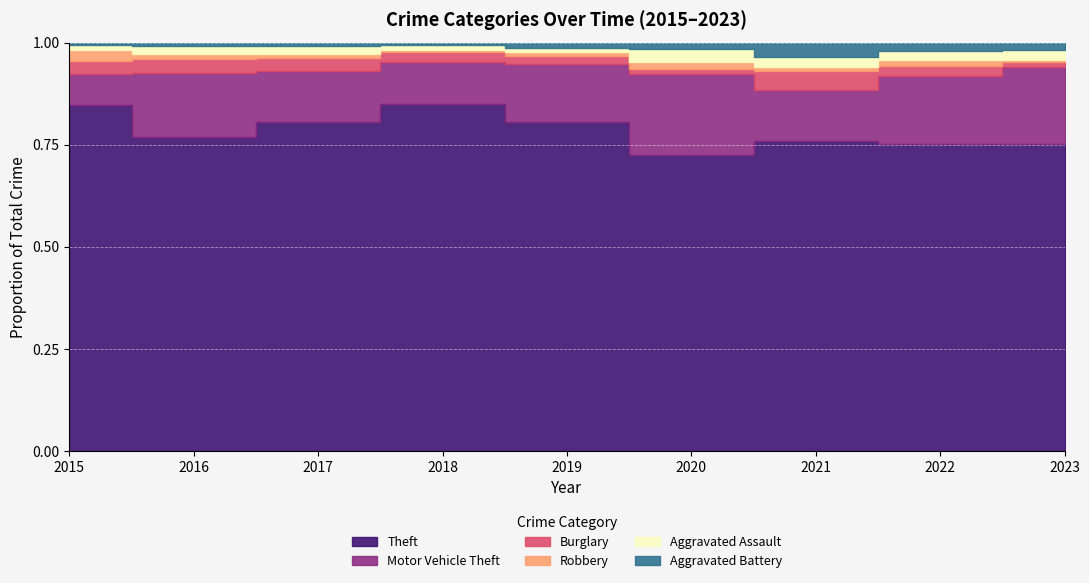

How many lines are shown in the chart?

6